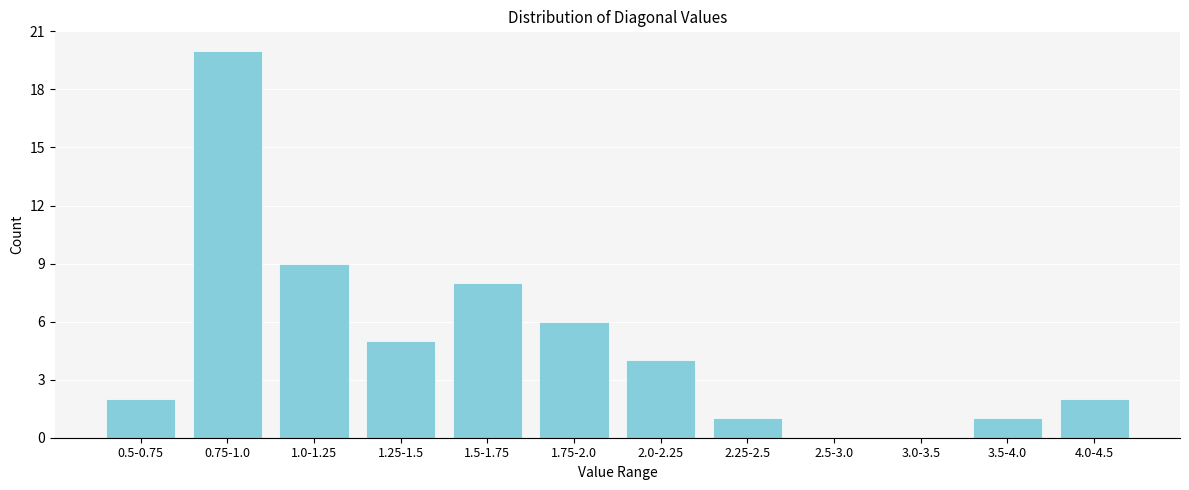

Reading right to left, extract all data points from this chart.

4.0-4.5=2	3.5-4.0=1	3.0-3.5=0	2.5-3.0=0	2.25-2.5=1	2.0-2.25=4	1.75-2.0=6	1.5-1.75=8	1.25-1.5=5	1.0-1.25=9	0.75-1.0=20	0.5-0.75=2